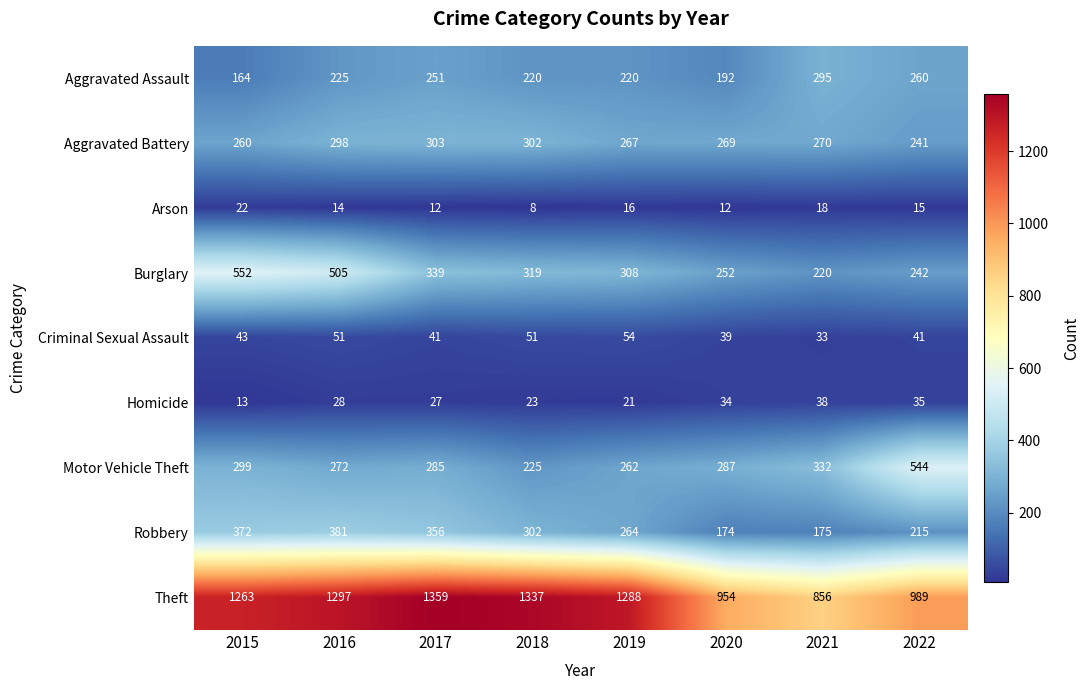

List the series in order of their peak value, lowest first.

Arson, Homicide, Criminal Sexual Assault, Aggravated Assault, Aggravated Battery, Robbery, Motor Vehicle Theft, Burglary, Theft